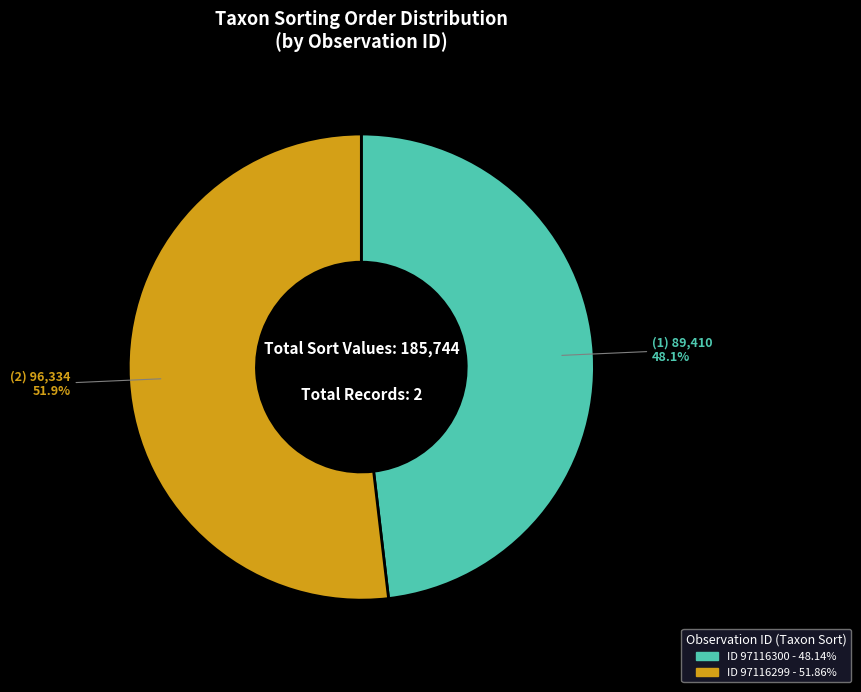

Is there any slice that represents more than half of the pie?

Yes